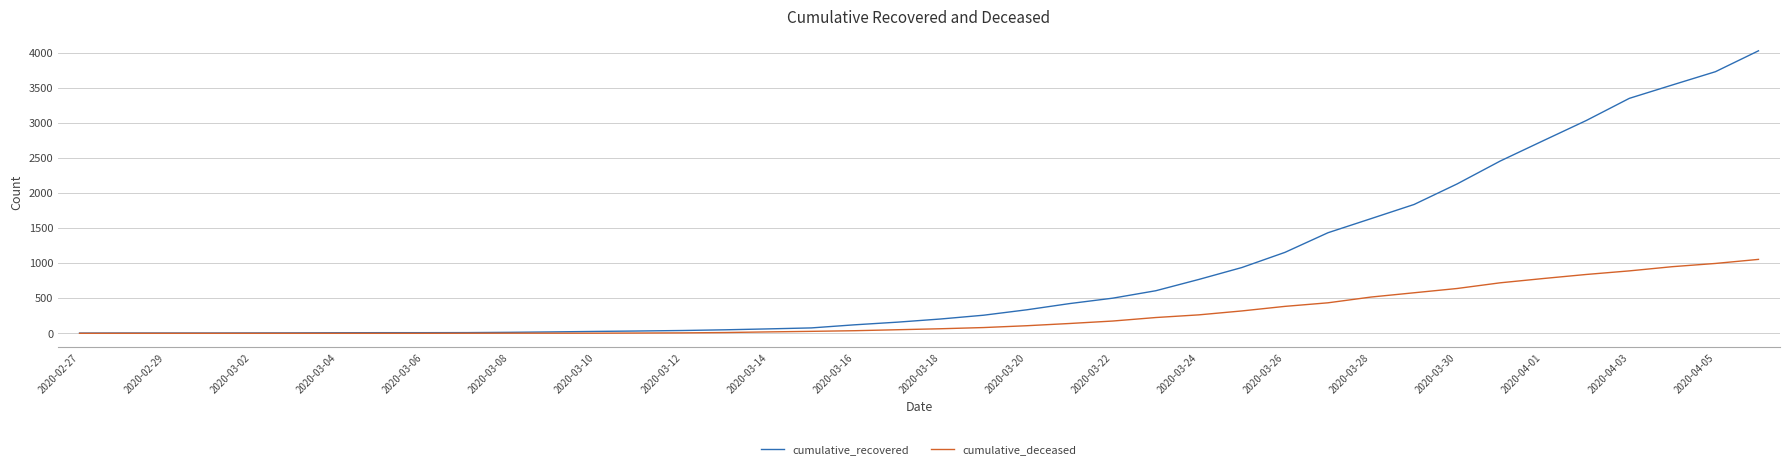

Which series has the largest range (max minus min)?

cumulative_recovered